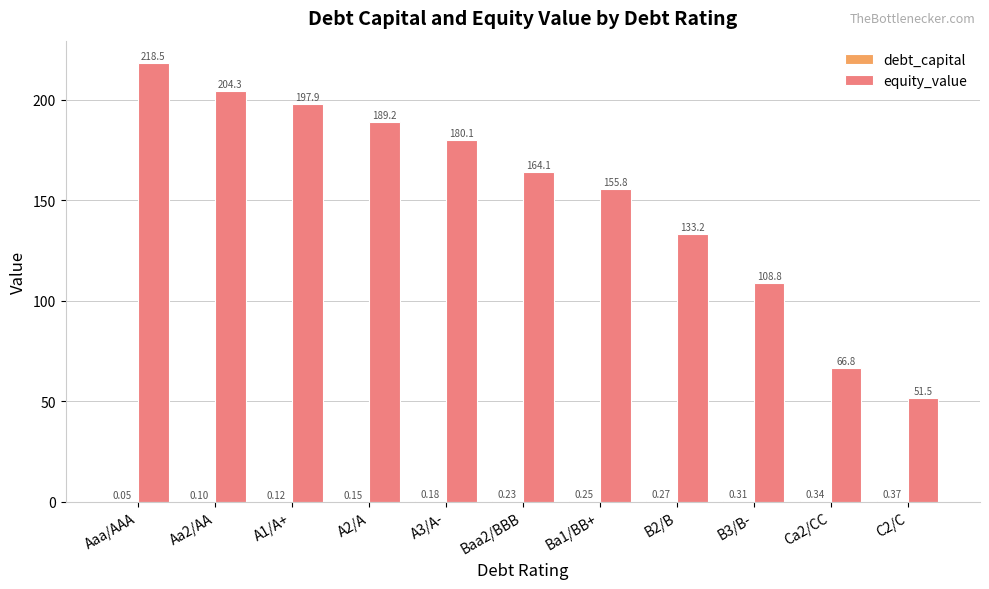

What is the approximate value of equity_value at B2/B?

133.2